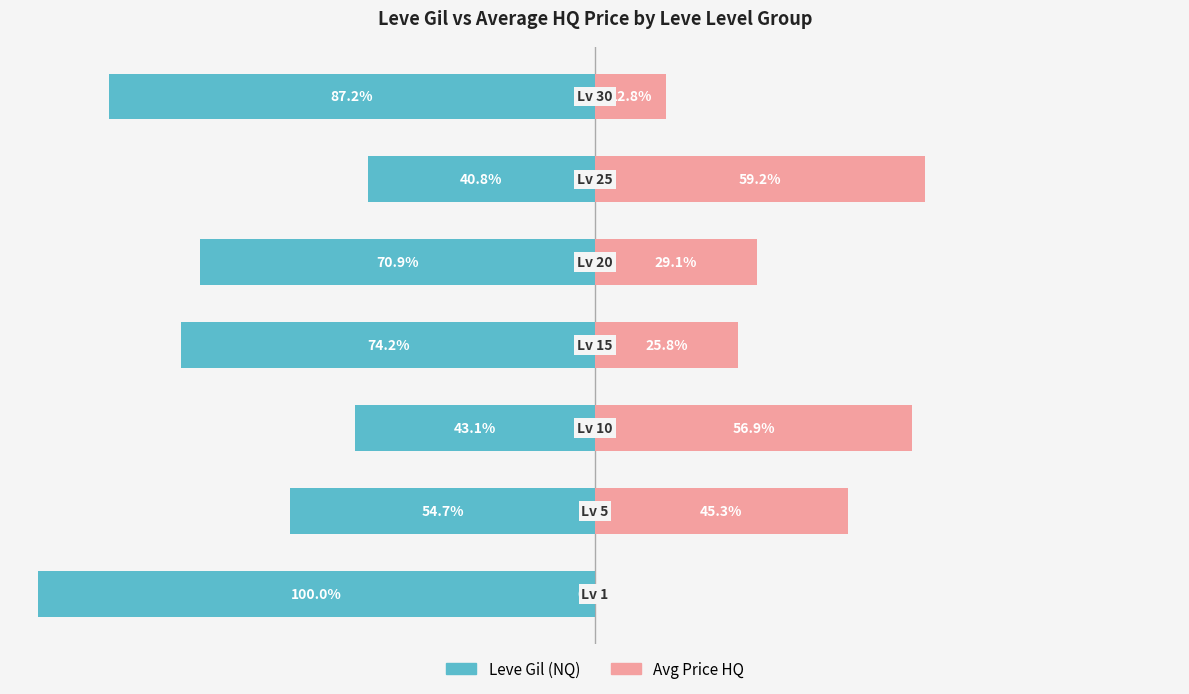

Reading left to right, list all the values displayed in this chart.

Leve Gil (NQ): -100.0	-54.7	-43.1	-74.2	-70.9	-40.8	-87.2
Avg Price HQ: 0.0	45.3	56.9	25.8	29.1	59.2	12.8